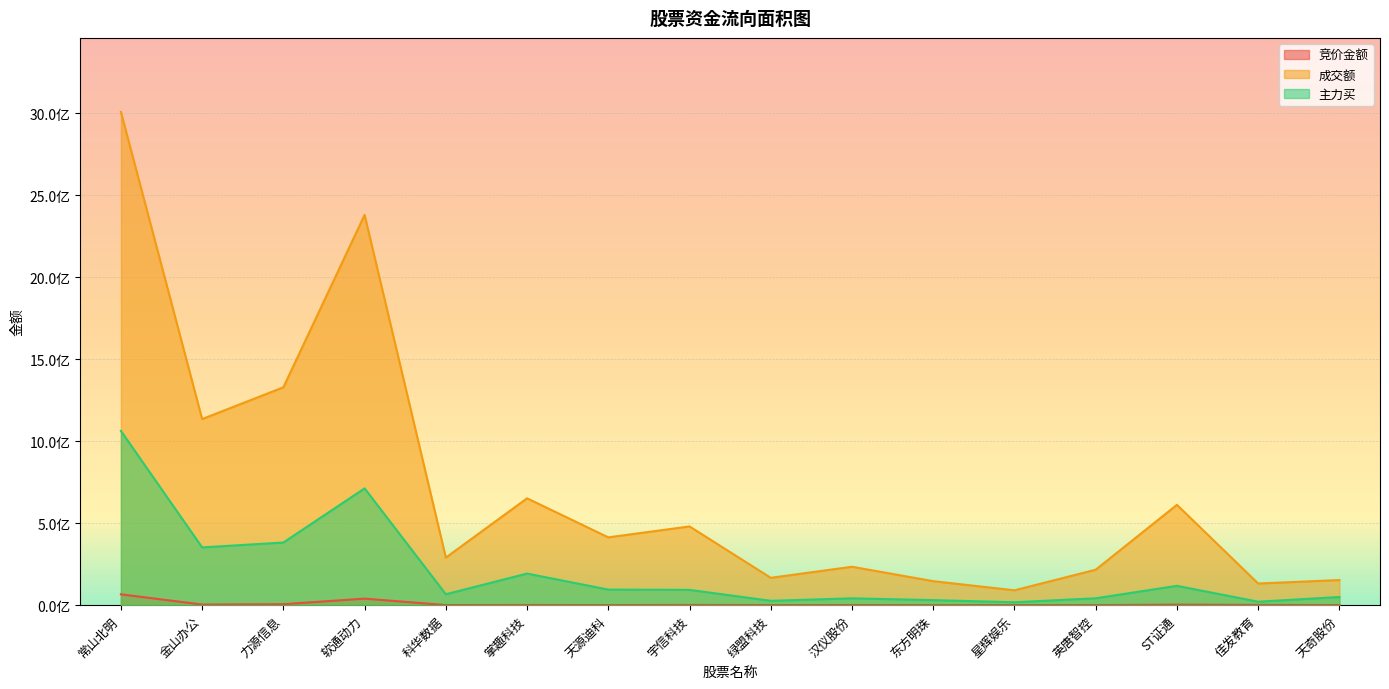

What are all the series names shown in the legend?

竞价金额, 成交额, 主力买